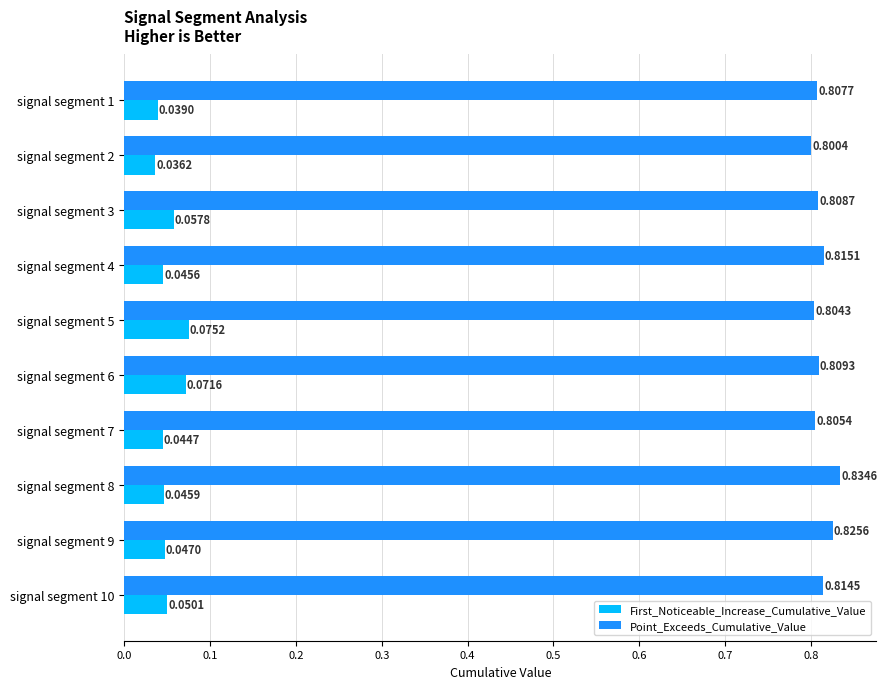

Which series has the largest total across all categories?

Point_Exceeds_Cumulative_Value